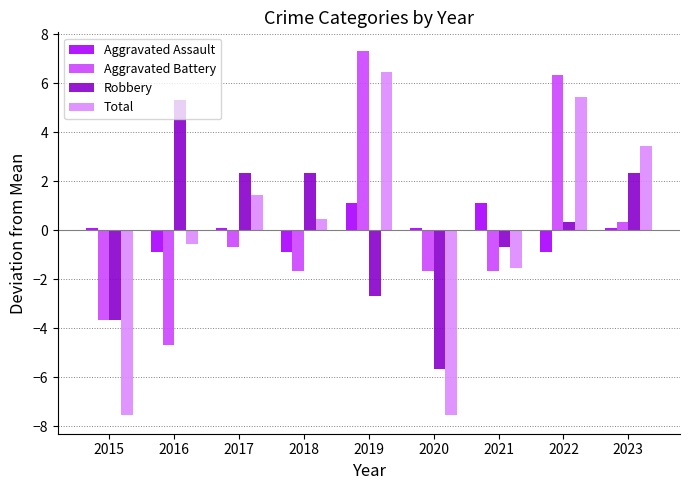

What is the sum of the Aggravated Battery values at 2022 and 2016?

1.7